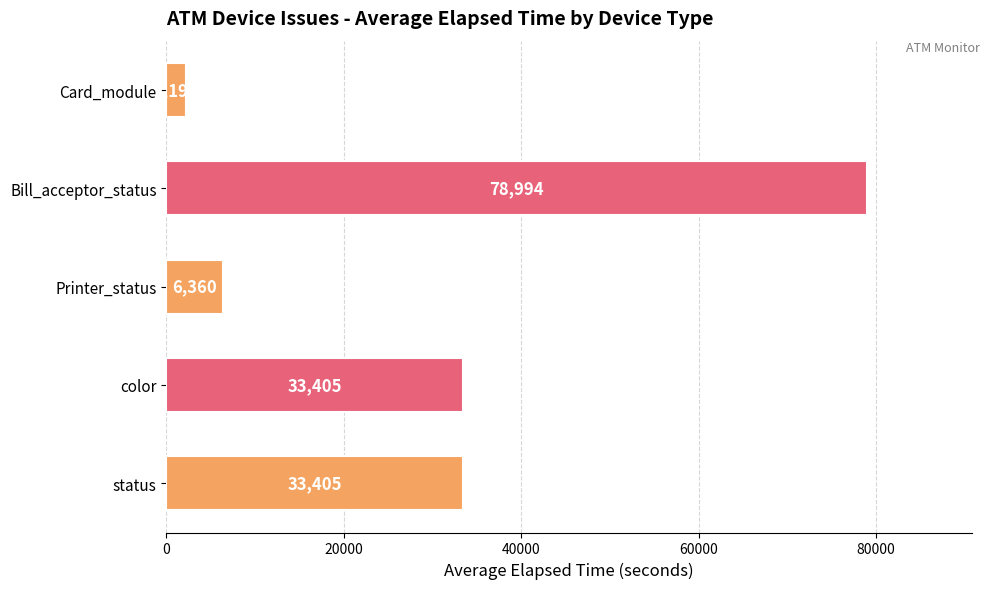

Read the value at Card_module.

2192